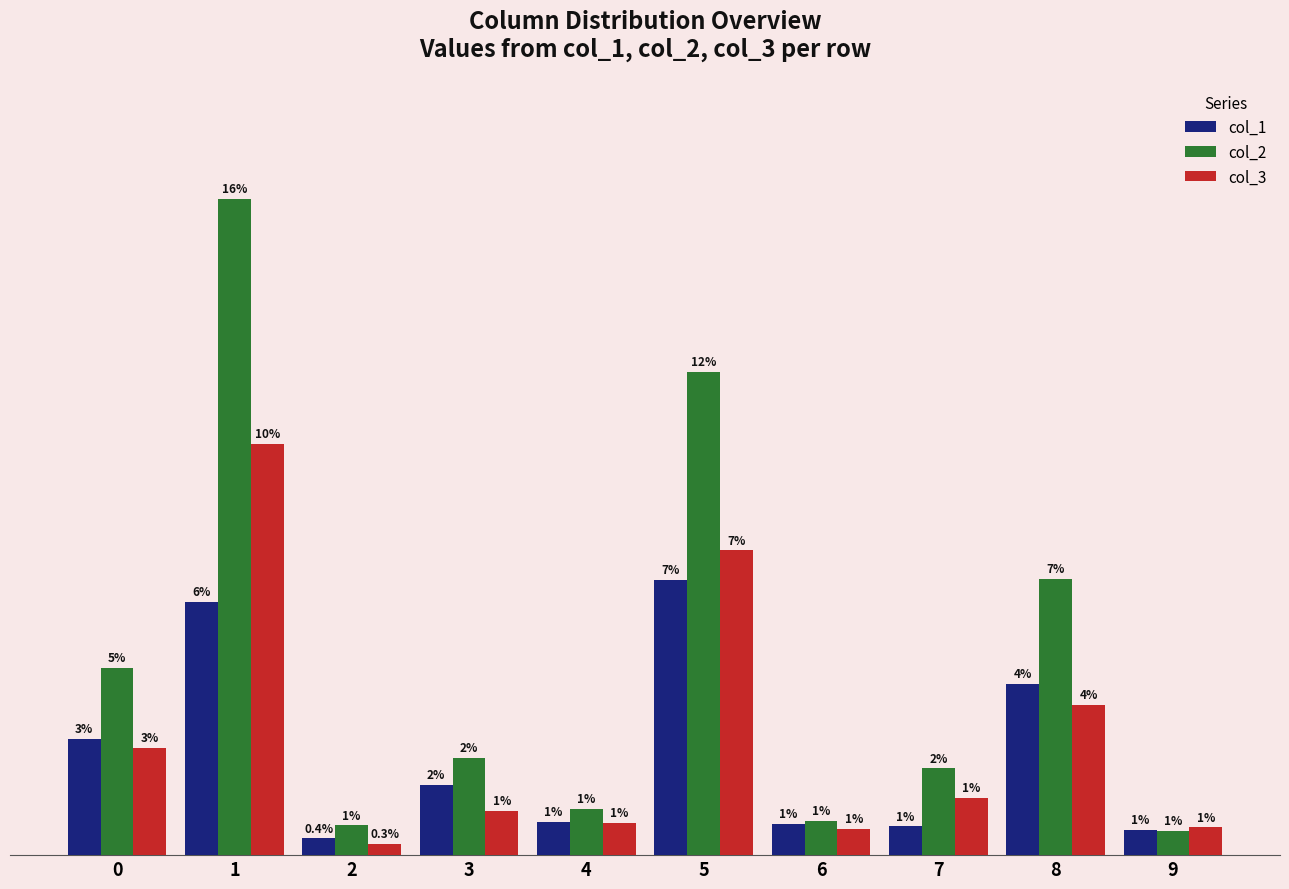

Does the chart contain stacked bars?

No